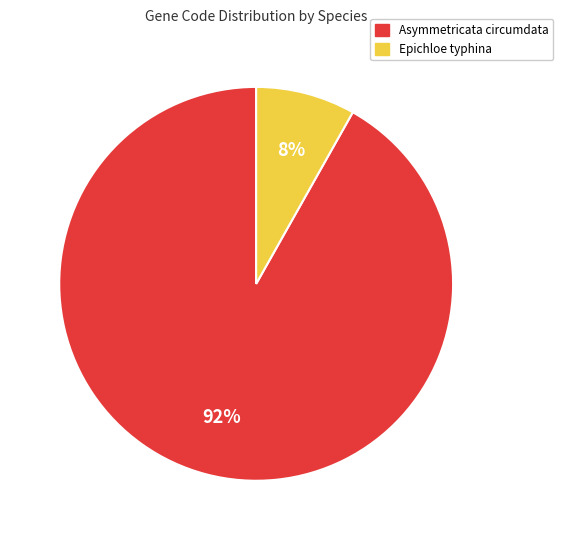

Is there a majority slice in this chart?

Yes